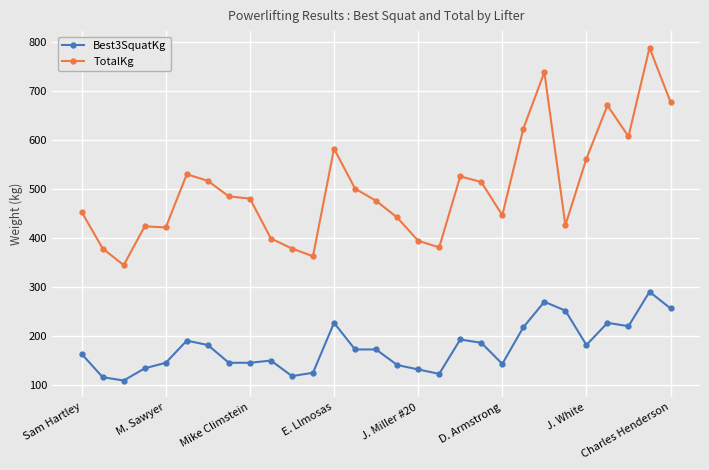

Which series has the largest range (max minus min)?

TotalKg